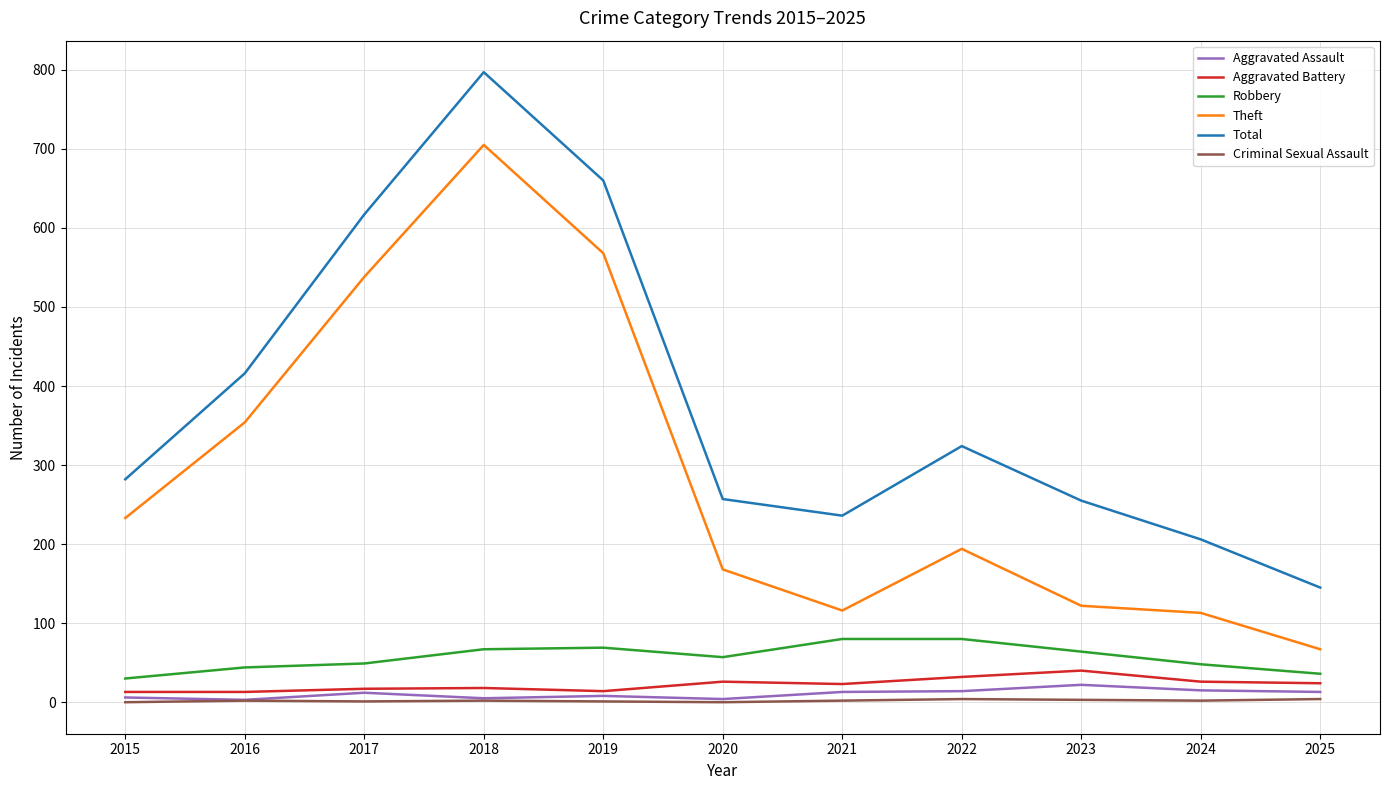

Does the chart have visible grid lines?

Yes